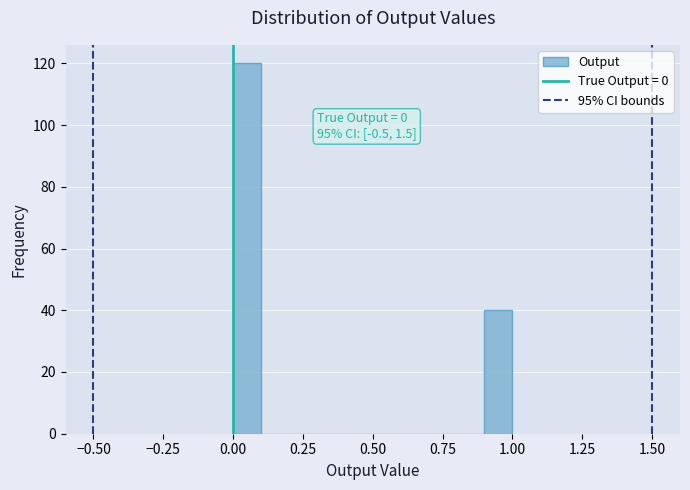

Around what value on the x-axis is the tallest bar? Give the approximate position of its centre, as read against the axis.

0.05